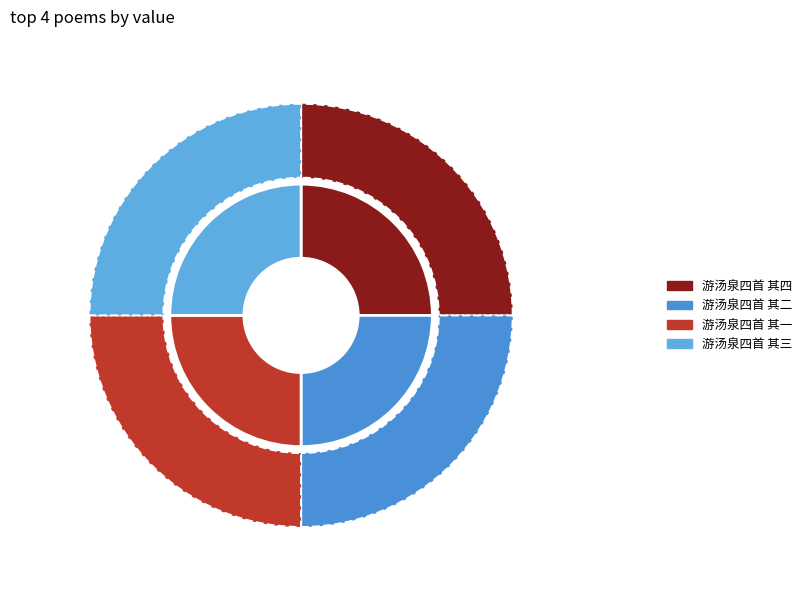

Which category has the smallest portion of the pie?

游汤泉四首 其一